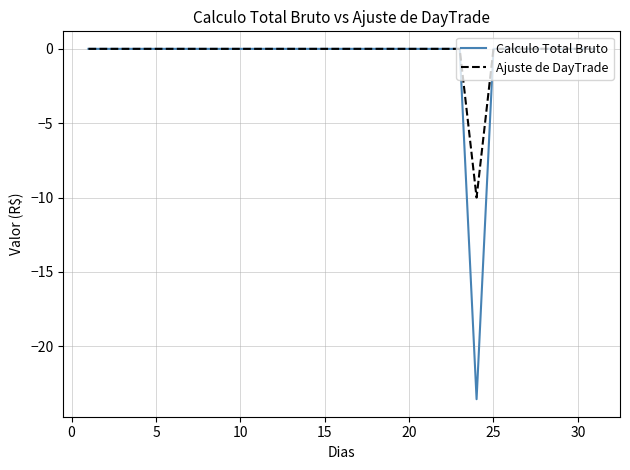

What is the smallest value displayed?

-23.6